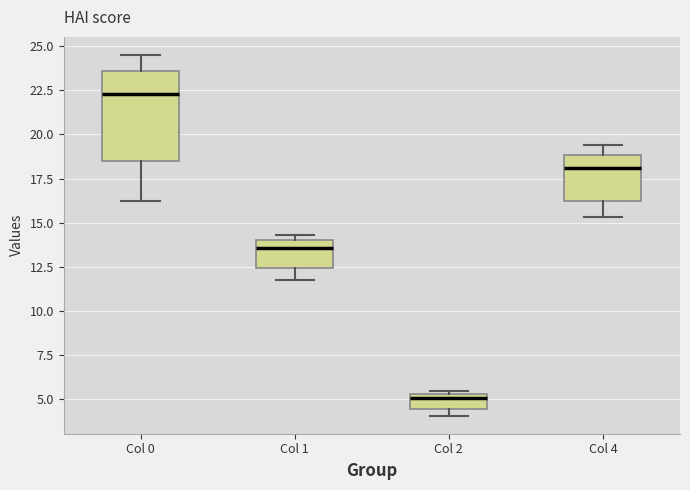

Where does the lower whisker of the box for Col 0 end on the y-axis? The values are not printed on the chart, so give them approximately, as read against the axis.

16.0